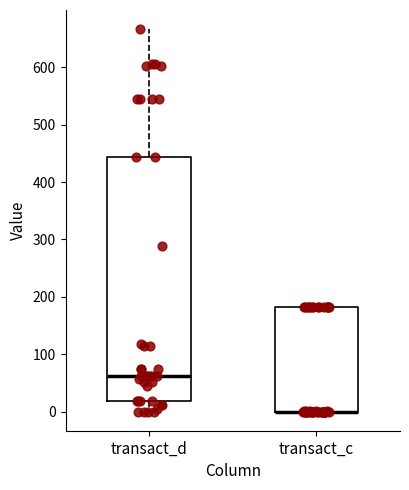

Reading left to right, read every box against the y-axis: the position of its median line, the range the box covers, and the ends of its whiskers. The values are not printed on the chart, so give them approximately, as read against the axis.

transact_d: median 60, box 20 to 440, whiskers 0 to 670
transact_c: median 0 (drawn on the box's lower edge), box 0 to 180, whiskers 0 to 180